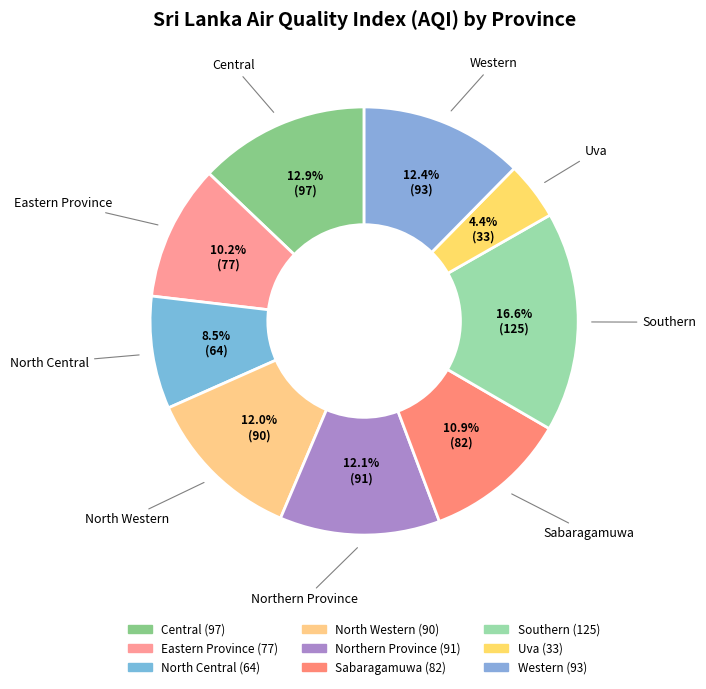

To the nearest percent, what is the difference between the largest and smallest slice percentages?

12%